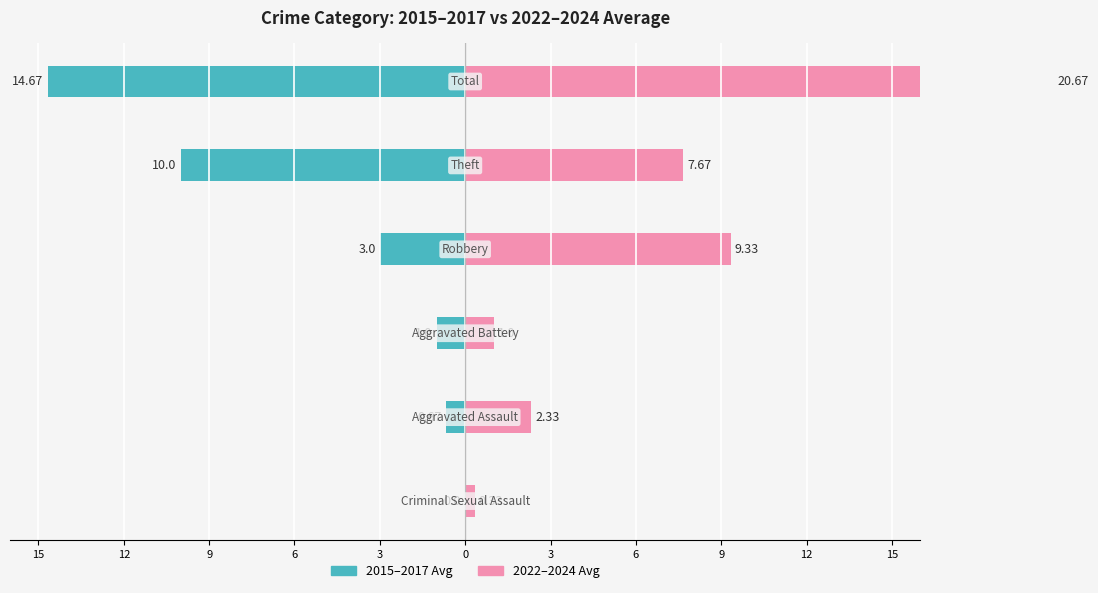

Reading left to right, extract all data points from this chart.

2015-2017 Avg: 0.0	-0.7	-1.0	-3.0	-10.0	-14.7
2022-2024 Avg: 0.3	2.3	1.0	9.3	7.7	20.7